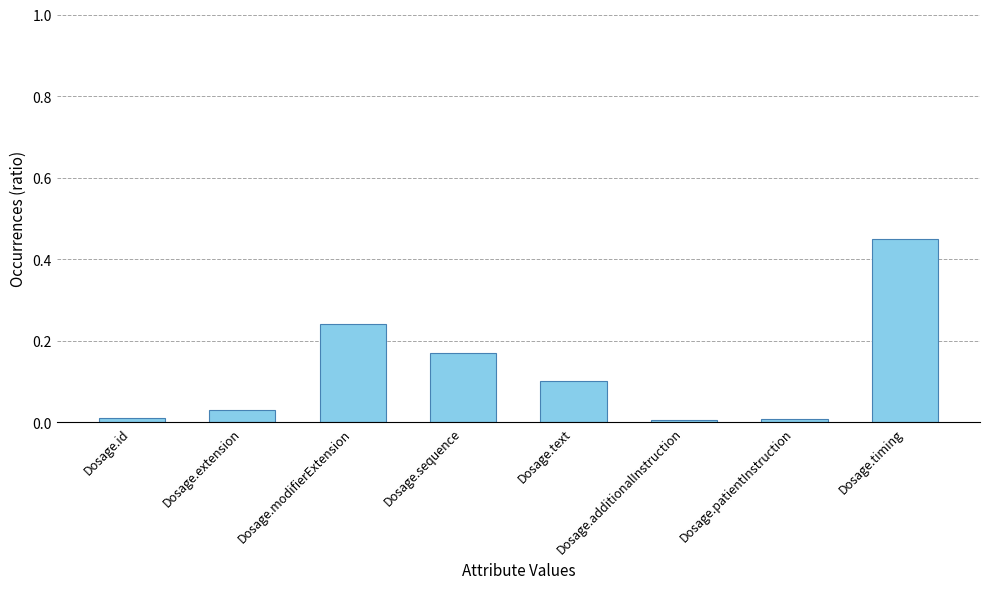

What is the sum of the values at Dosage.sequence and Dosage.timing?

0.6